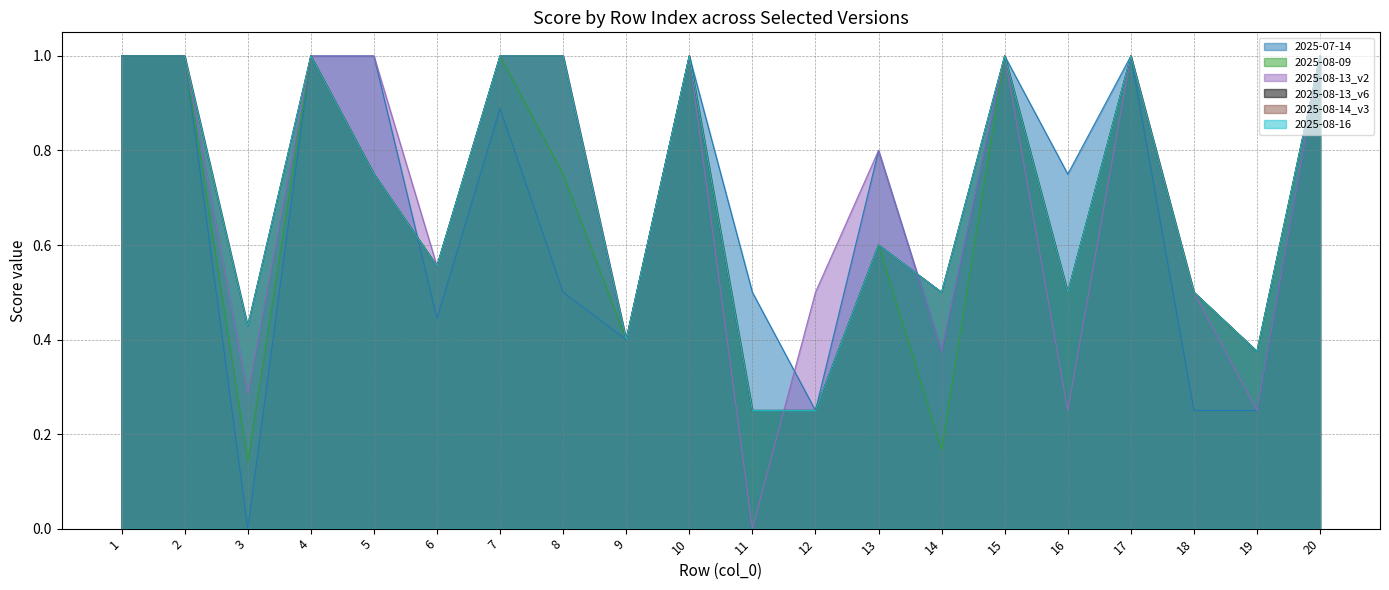

Where is the first local minimum for 2025-08-13_v2?

3